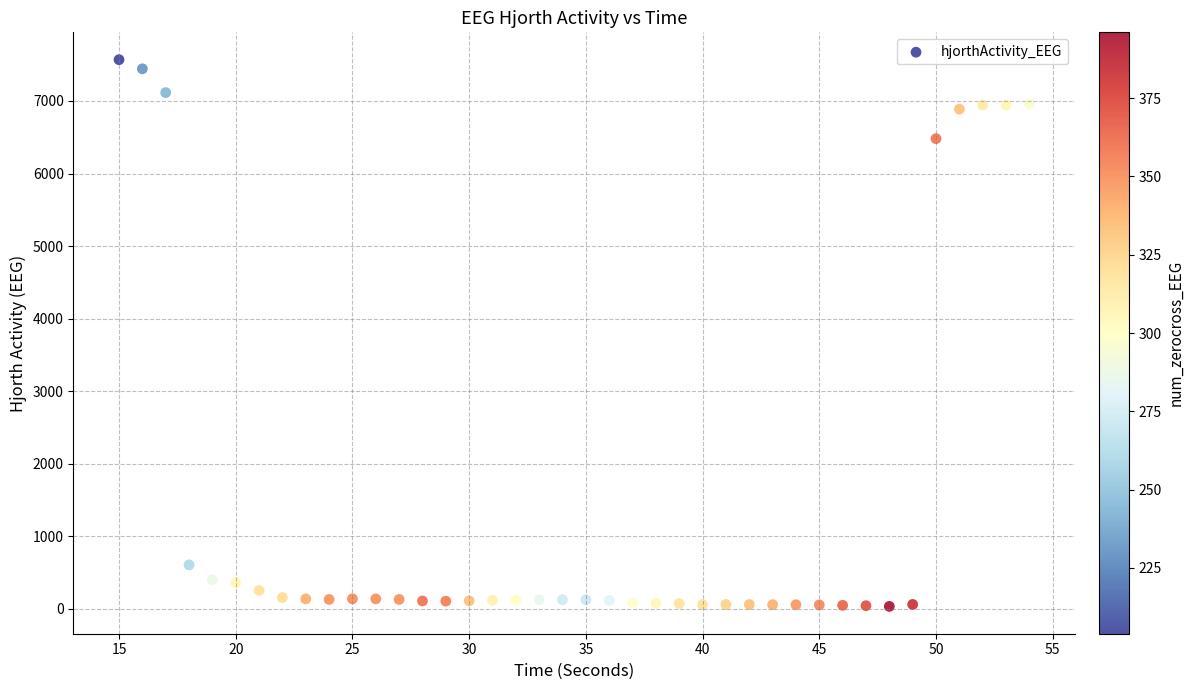

What Y value in the scatter plot is closest to 3799?

6480.6